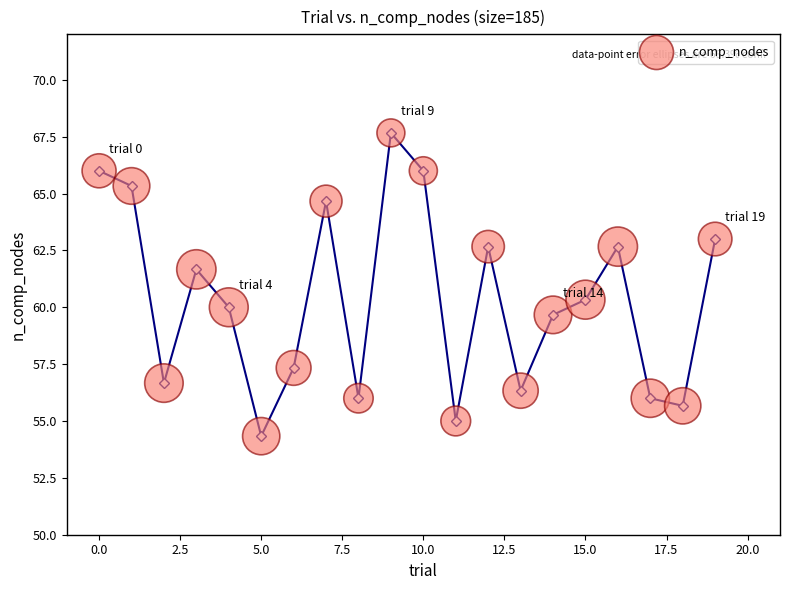

What is the range of Y values (max minus min)?

13.3